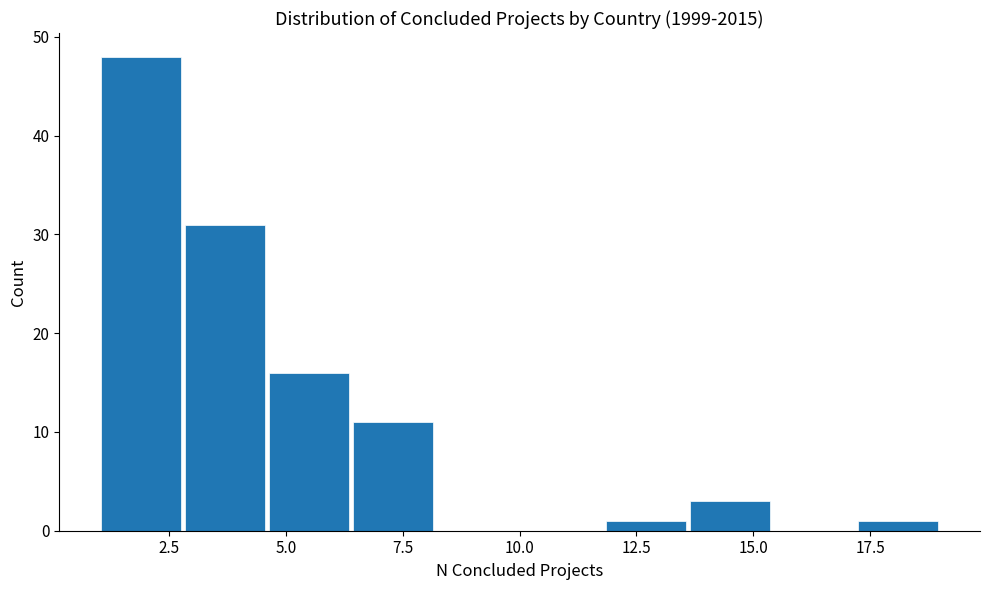

Around what value on the x-axis is the tallest bar? Give the approximate position of its centre, as read against the axis.

2.0